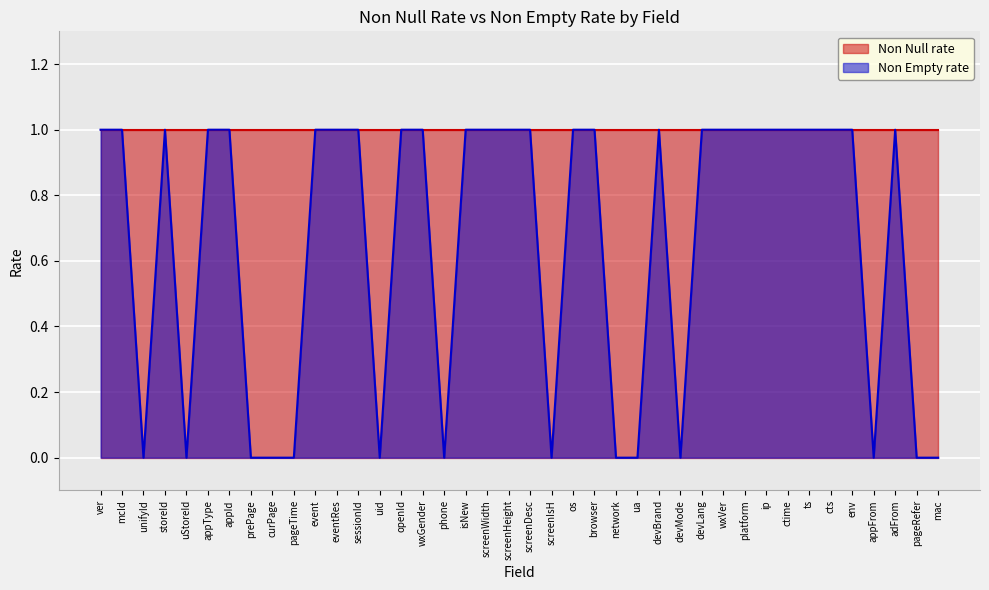

Reading left to right, what are all the values shown in this chart?

ver=1	mcId=1	unifyId=0	storeId=1	uStoreId=0	appType=1	appId=1	prePage=0	curPage=0	pageTime=0	event=1	eventRes=1	sessionId=1	uid=0	openId=1	wxGender=1	phone=0	isNew=1	screenWidth=1	screenHeight=1	screenDesc=1	screenIsH=0	os=1	browser=1	network=0	ua=0	devBrand=1	devMode=0	devLang=1	wxVer=1	platform=1	ip=1	ctime=1	ts=1	cts=1	env=1	appFrom=0	adFrom=1	pageRefer=0	mac=0